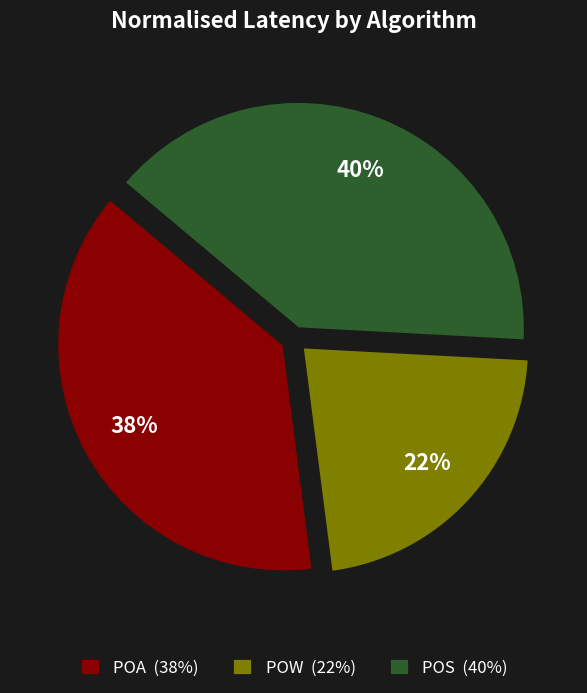

Rank the categories by value from lowest to highest.

POW (22%), POA (38%), POS (40%)